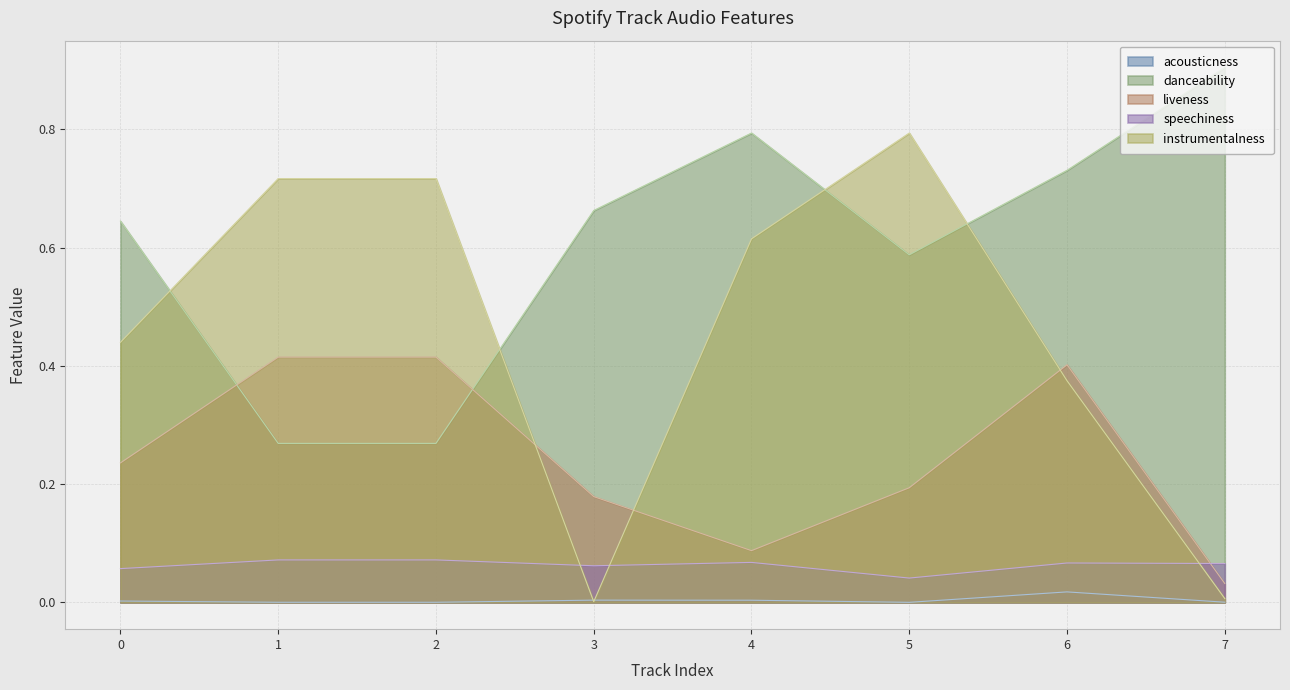

What is the total value across all series at 0?

1.4